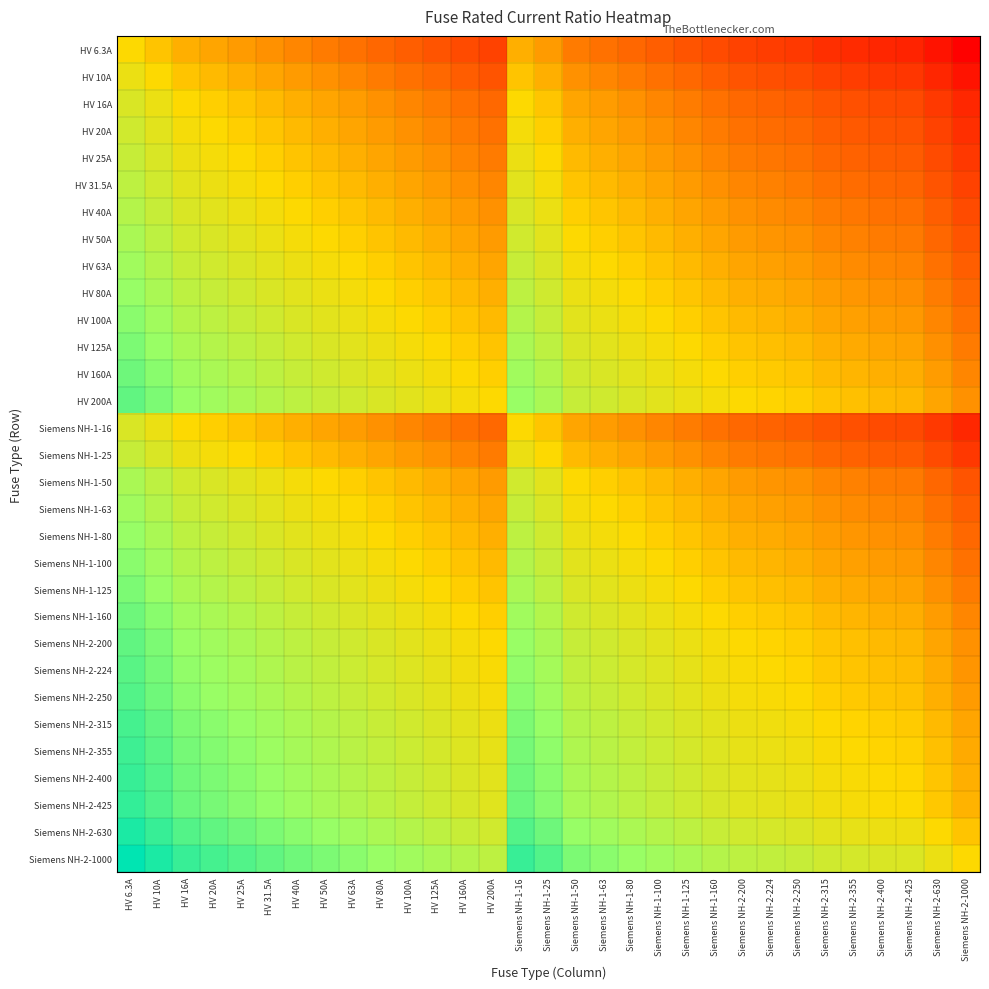

At which category does the chart reach its peak across all series?

HV 6.3A